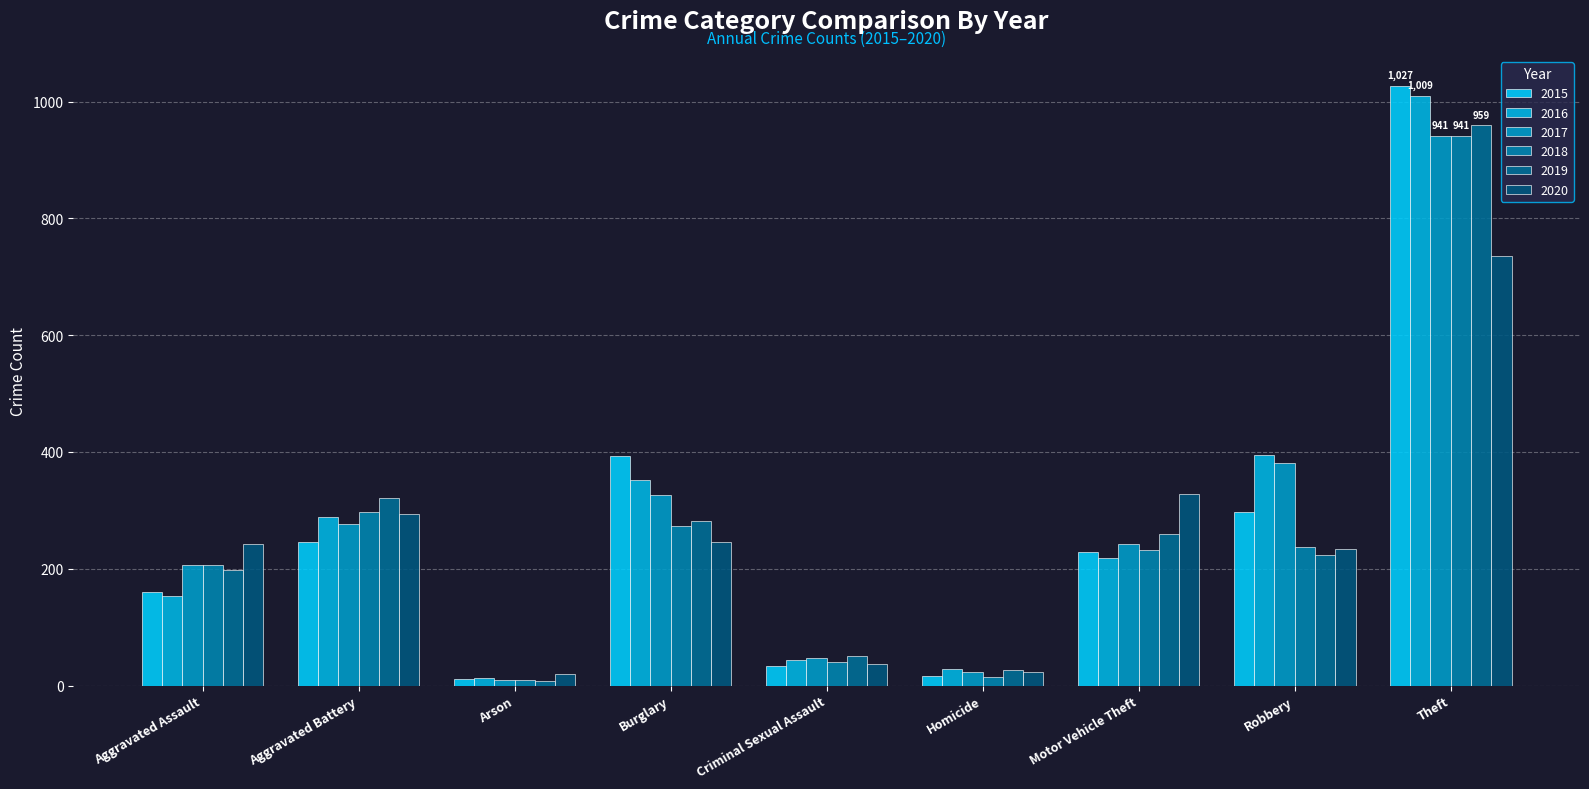

What is the label of the 6th bar from the left?

Homicide